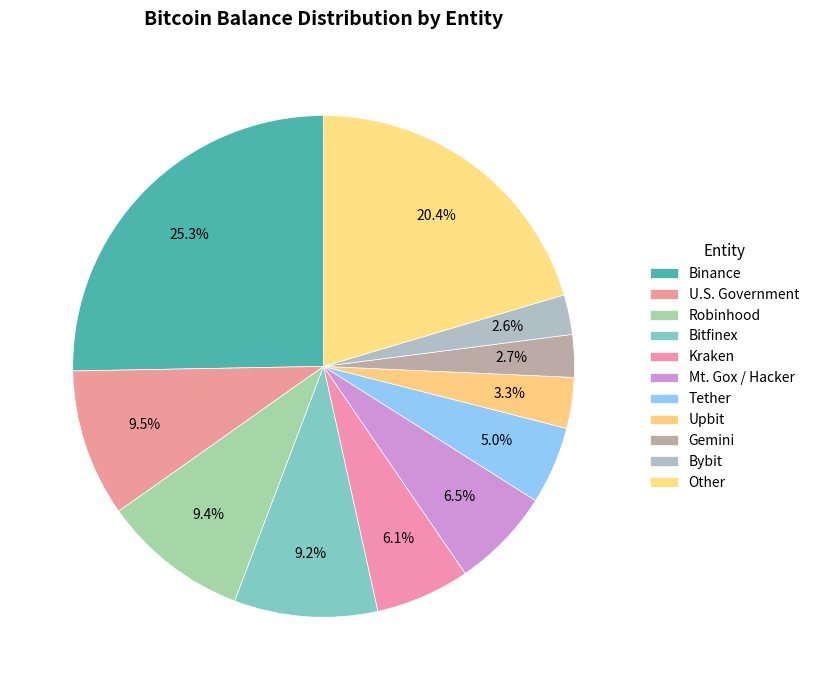

Does Mt. Gox / Hacker represent more than half of the total?

No